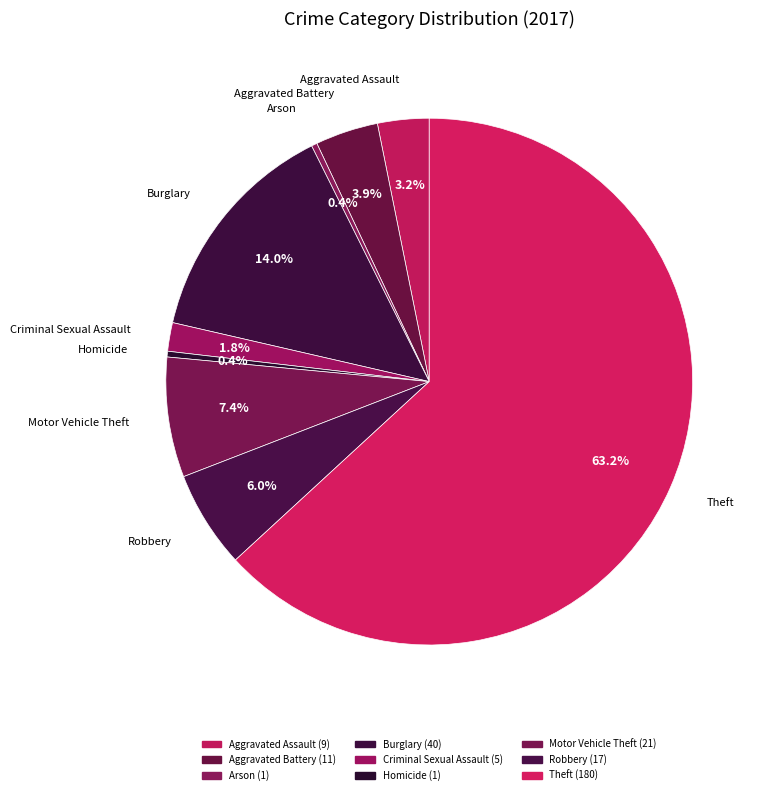

To the nearest percent, what is the difference between the Robbery and Aggravated Battery slice percentages?

2%